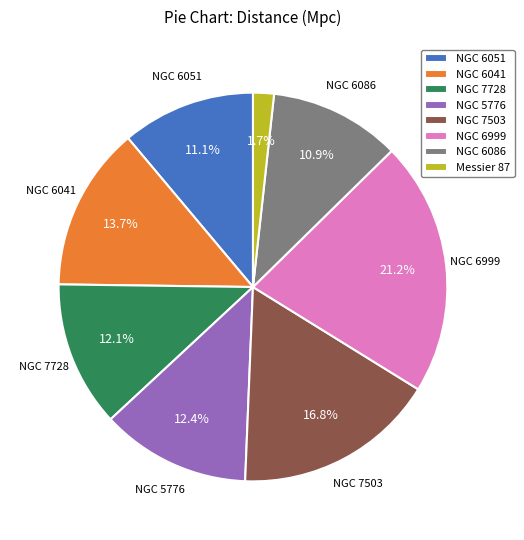

The Messier 87 slice represents 2% of the pie. True or false?

True